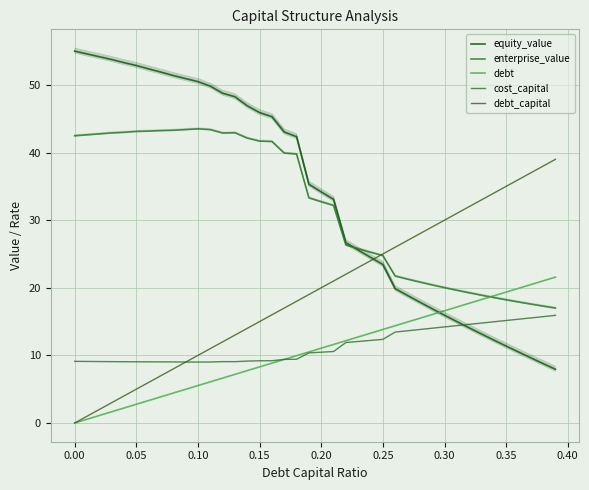

Is this an area chart (filled region under the line)?

No